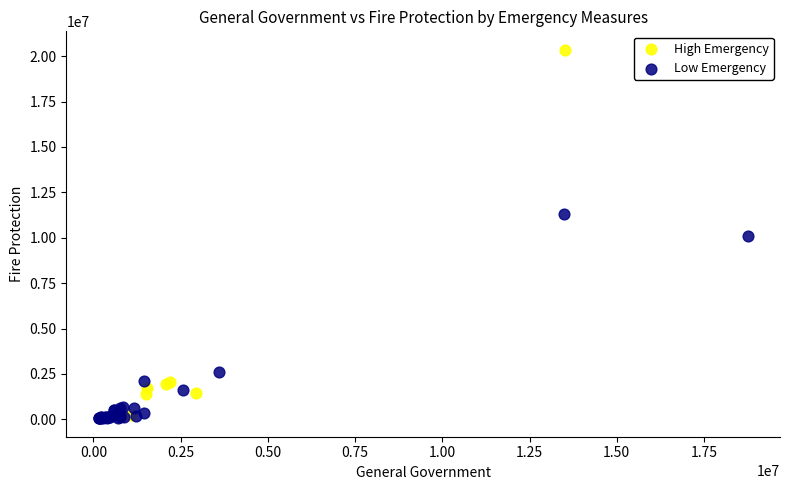

Which series contains the highest Y value?

High Emergency